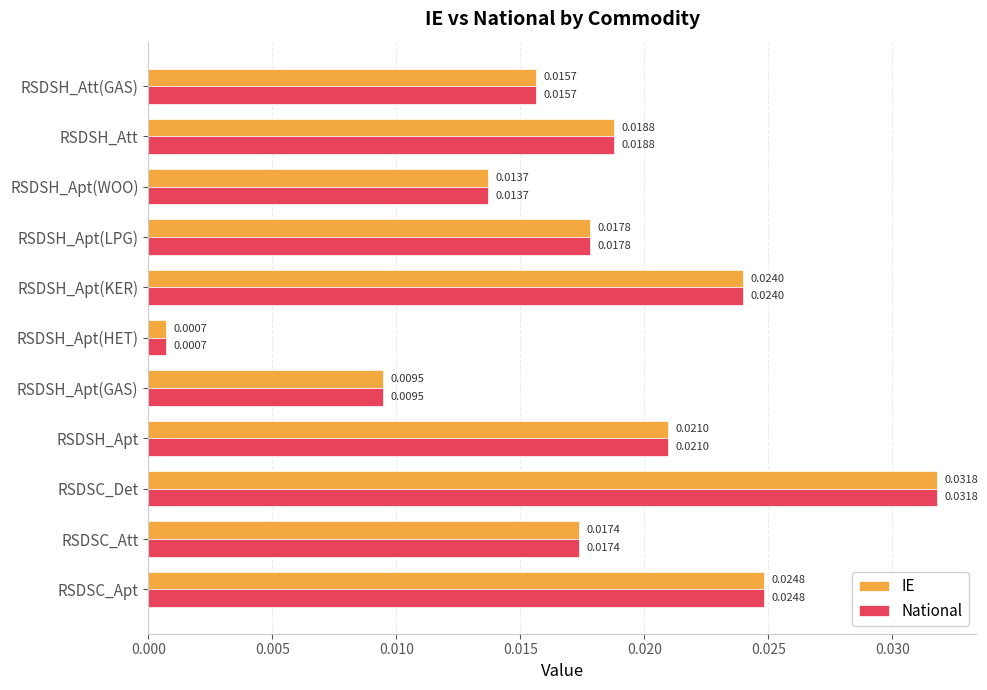

What are all the series names shown in the legend?

IE, National